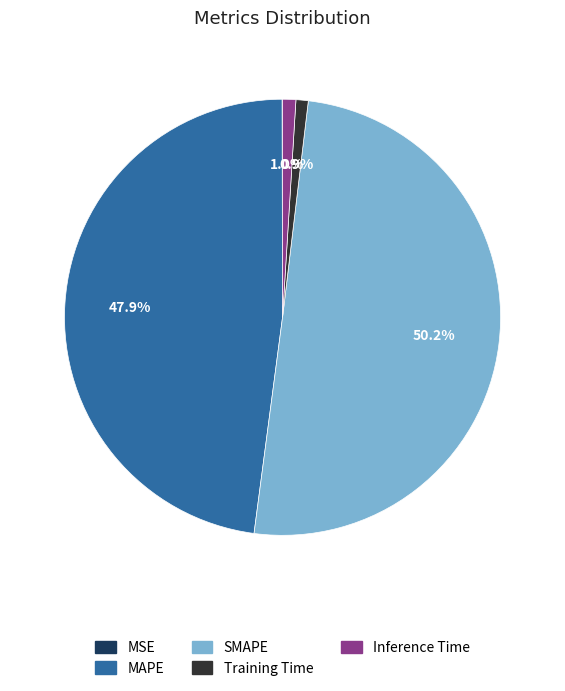

What is the largest slice in the pie chart?

SMAPE